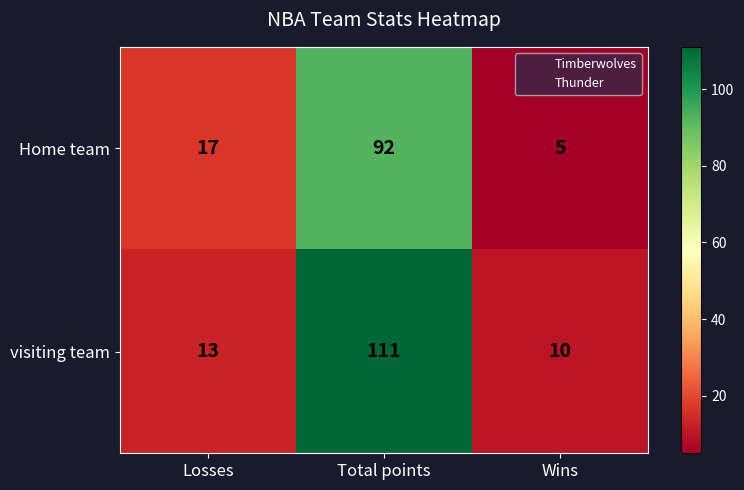

Reading left to right, what are all the values shown in this chart?

Home team: 17	92	5
visiting team: 13	111	10